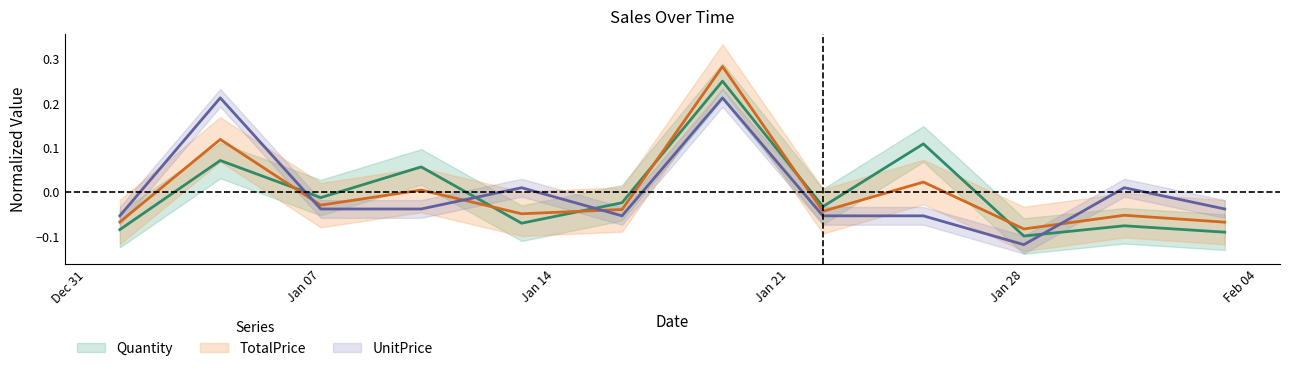

Is the value of TotalPrice at 2020-01-01 greater than the value of Quantity at 2020-01-28?

Yes